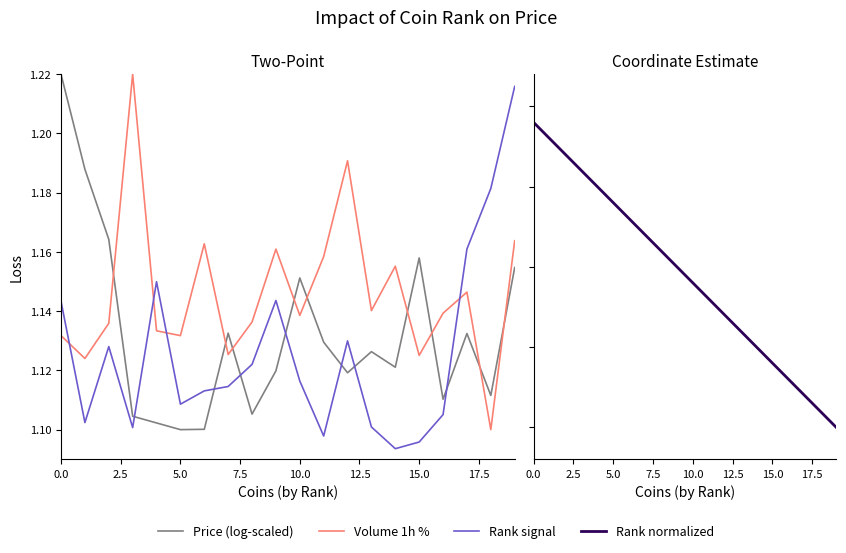

Which has a higher value, 17.5 or 5.0?

5.0